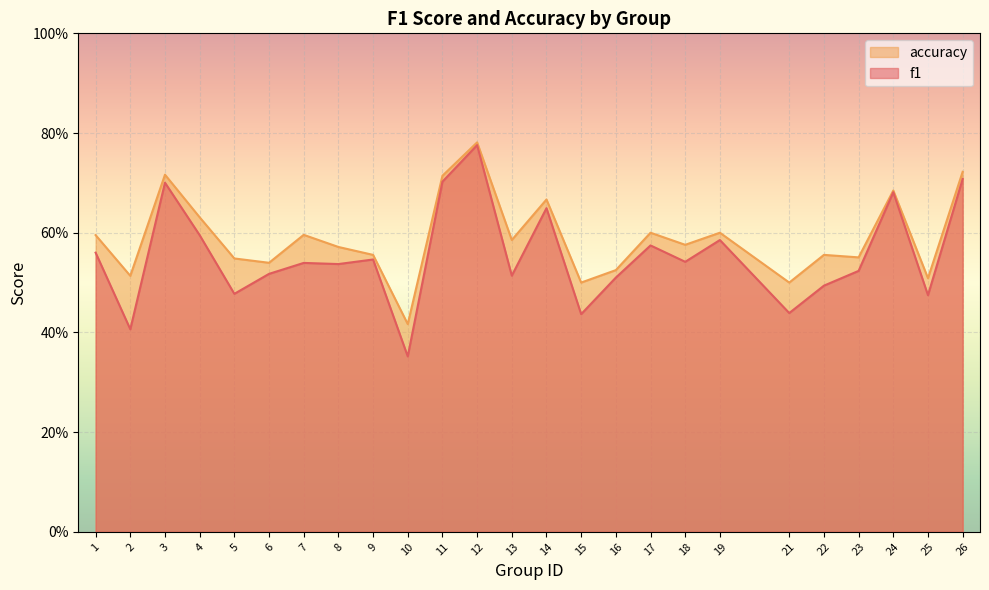

How many interior local valleys does the f1 series have?

9